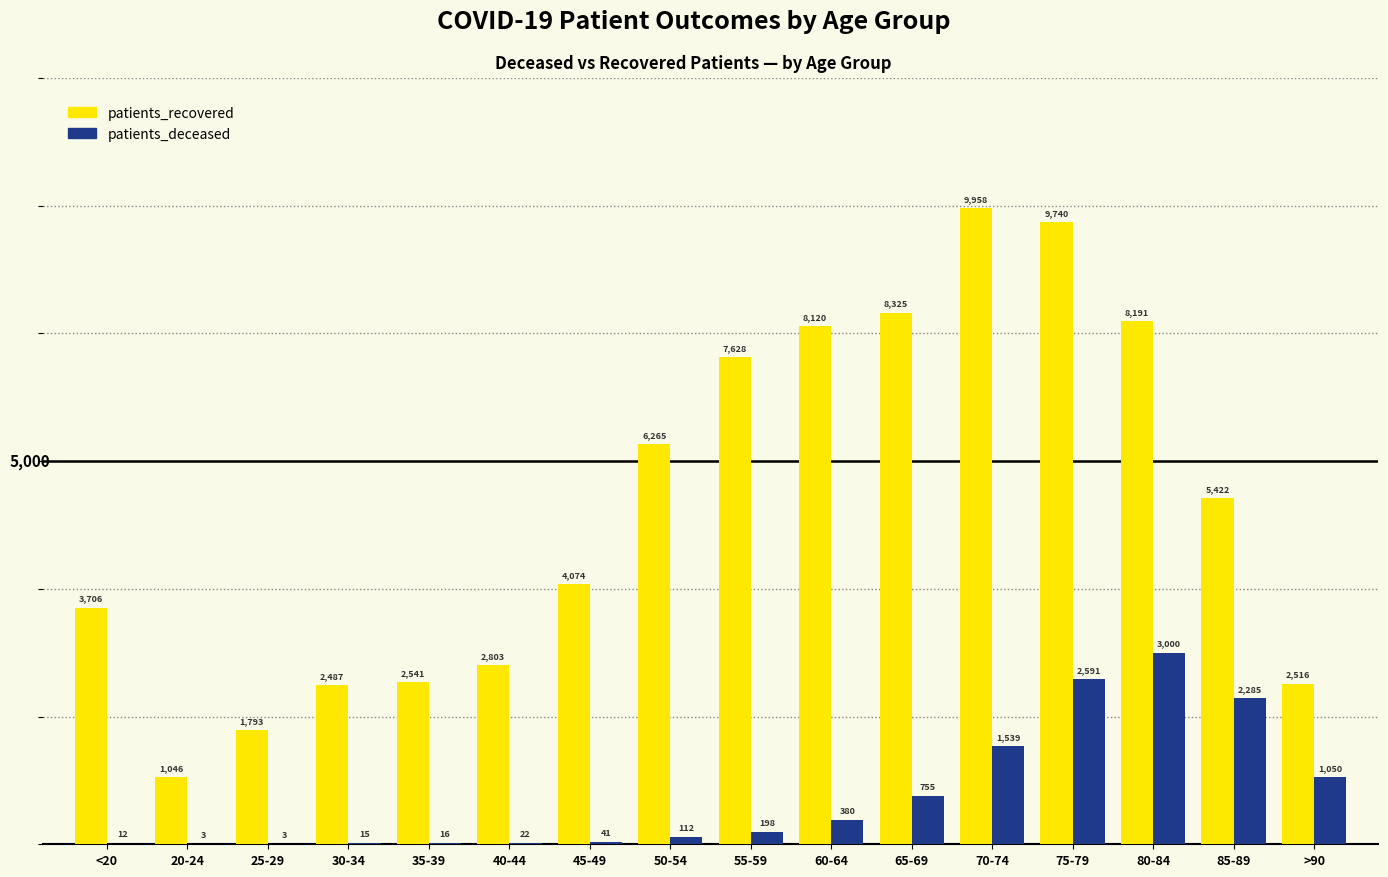

Which series changed the most between 20-24 and 85-89?

patients_recovered